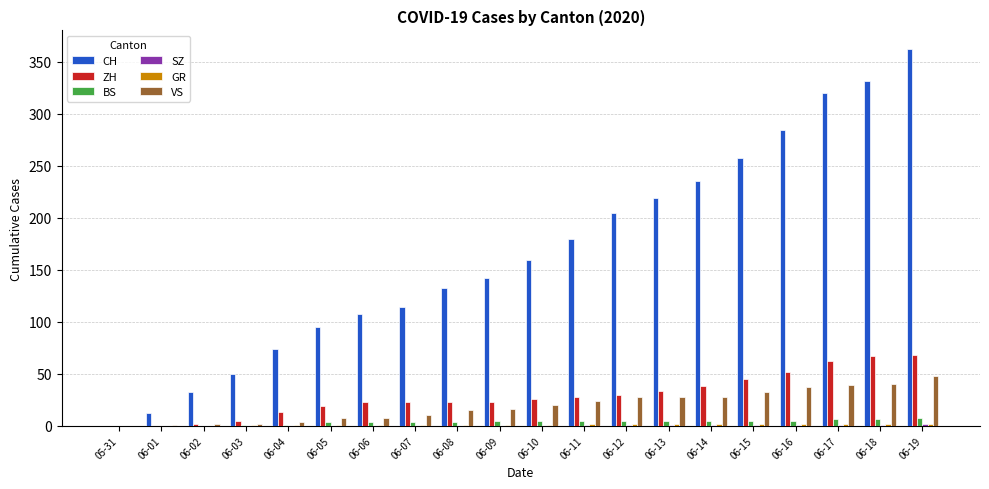

Which series has the widest spread of values?

CH